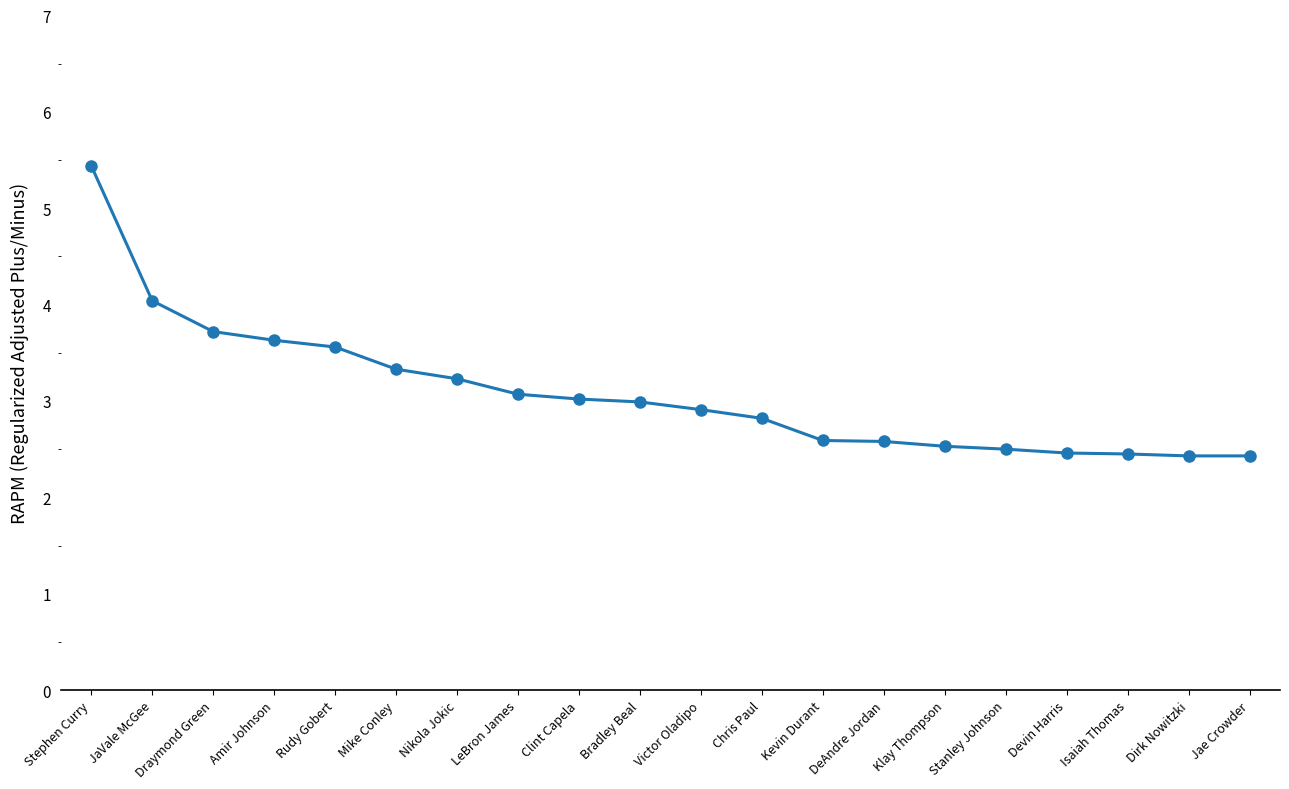

Which label corresponds to the largest value in the chart?

Stephen Curry